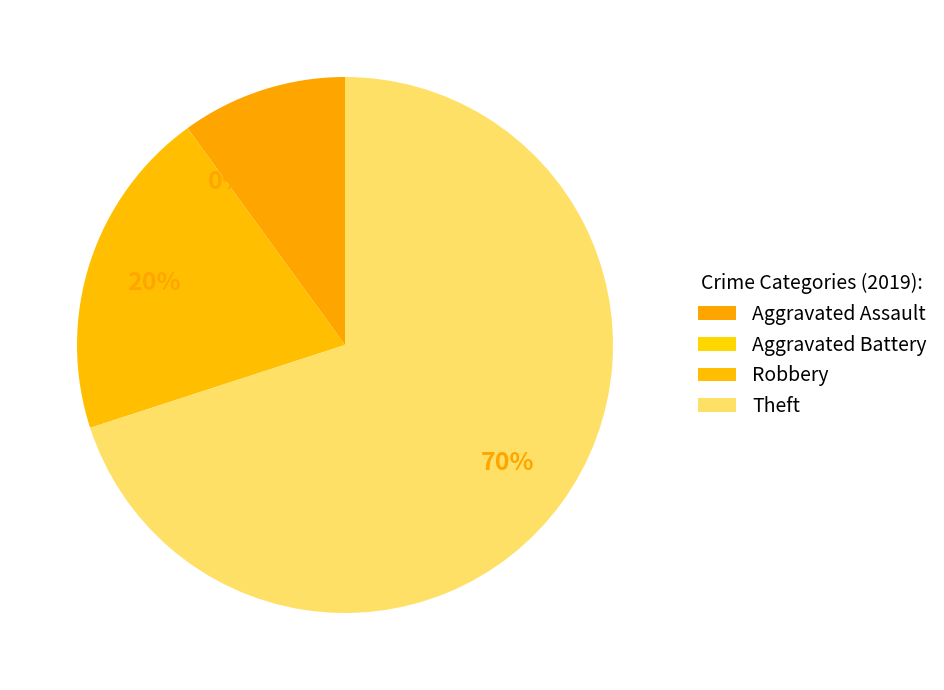

To the nearest percent, what is the difference between the largest and smallest slice percentages?

70%